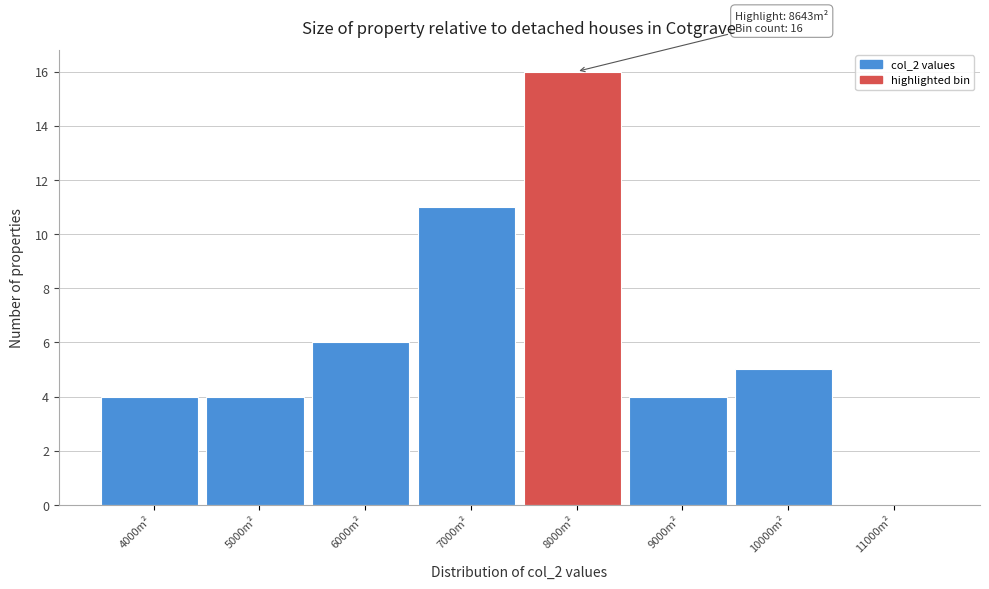

Reading left to right, list all the values displayed in this chart.

4000m²=4	5000m²=4	6000m²=6	7000m²=11	8000m²=16	9000m²=4	10000m²=5	11000m²=0